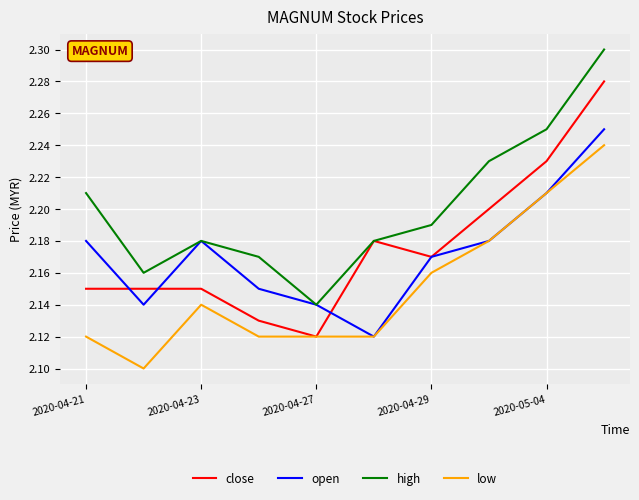

Which series has the largest total across all categories?

high